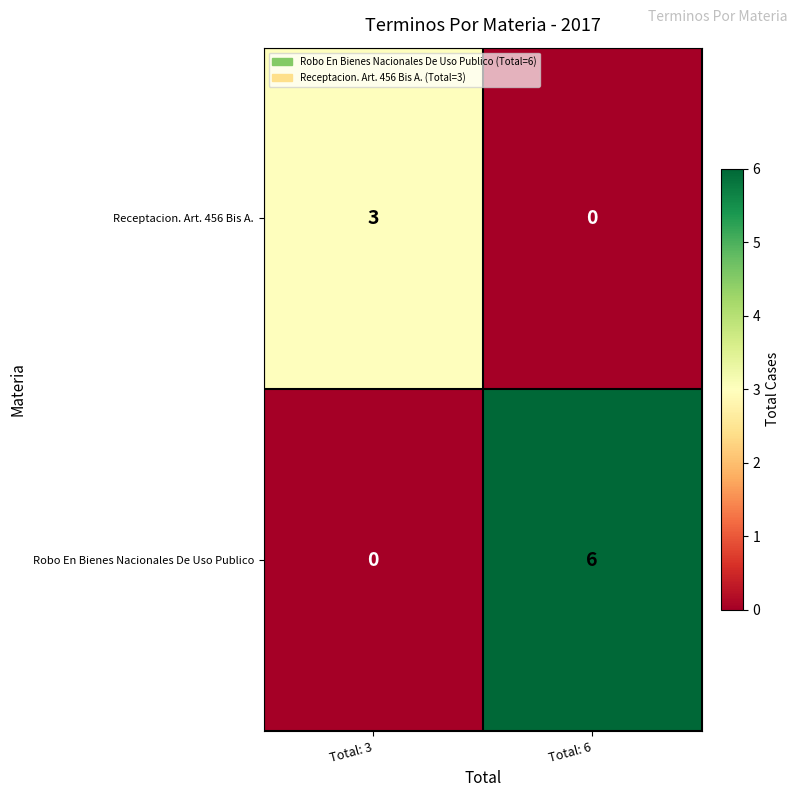

At which label does Receptacion. Art. 456 Bis A. reach its minimum?

Total: 6